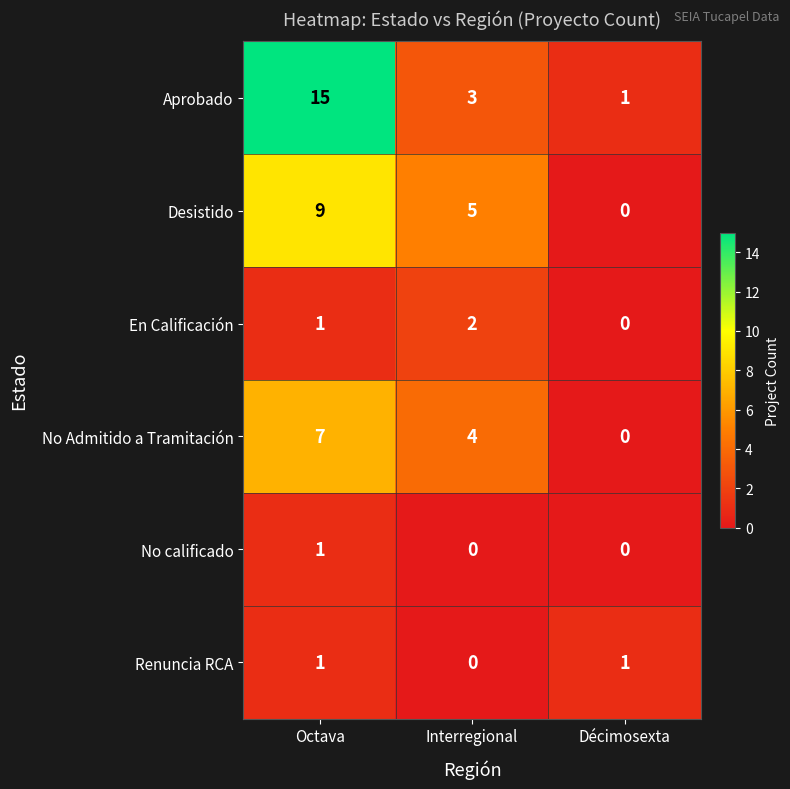

What is the total value across all series at Interregional?

14